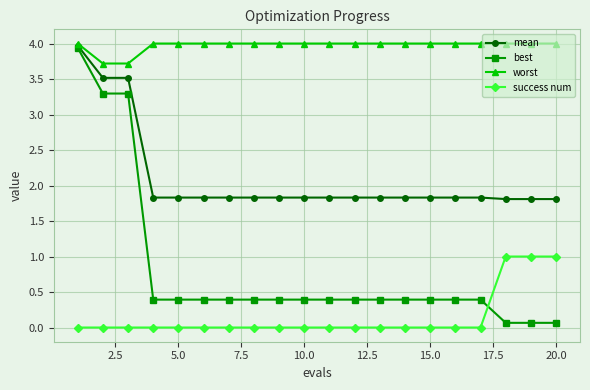

True or false: success num and mean intersect in this chart.

False